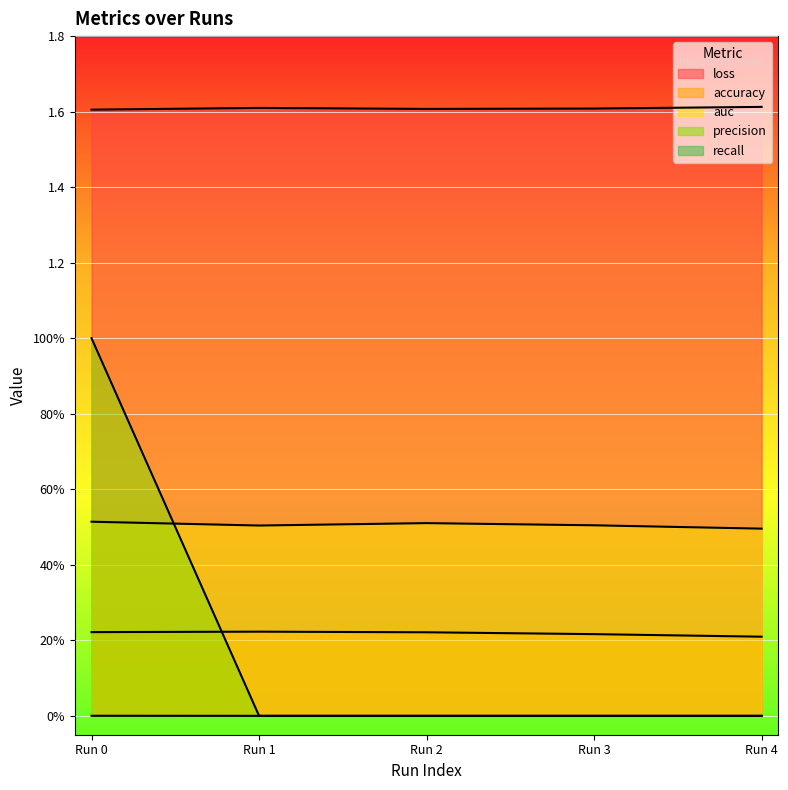

Between 0 and 0, which series saw the biggest shift?

auc